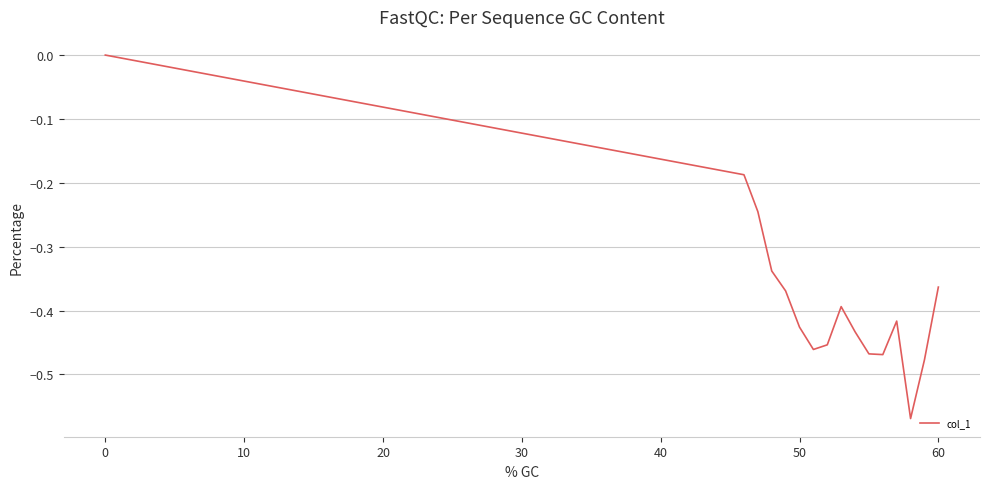

Does the chart display data point markers on the line(s)?

No